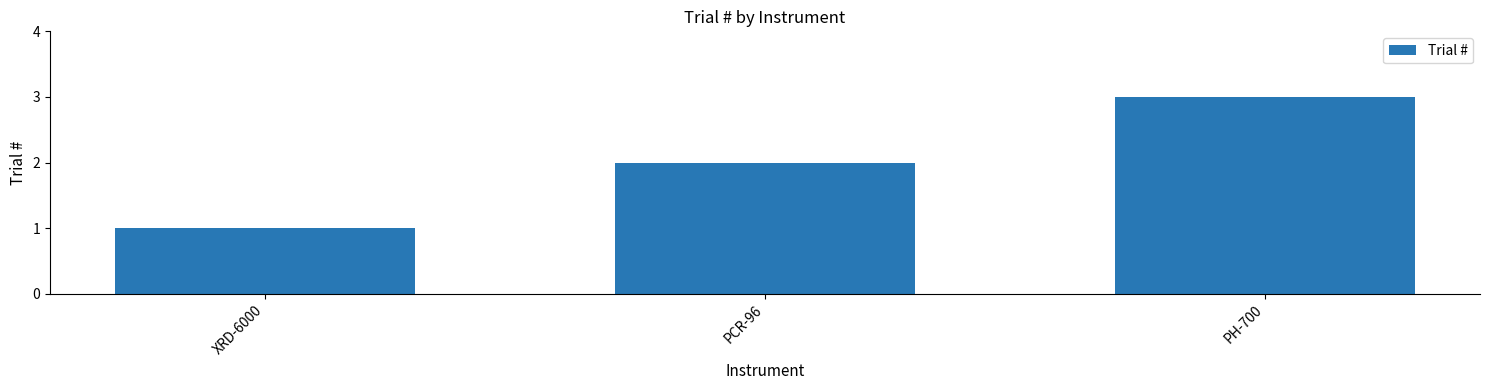

What is the sum of all values?

6